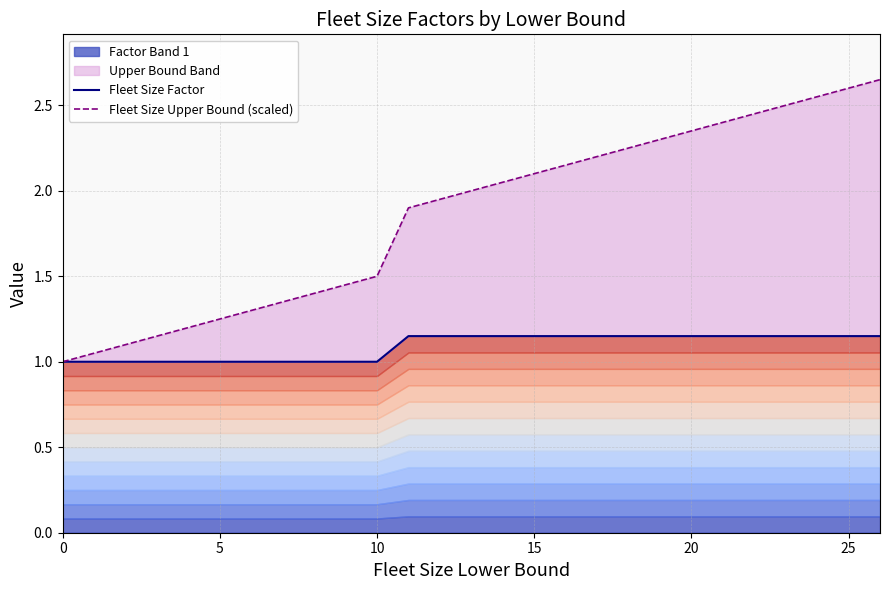

The Fleet Size Upper Bound (scaled) series shows 0.9 at 11. True or false?

False